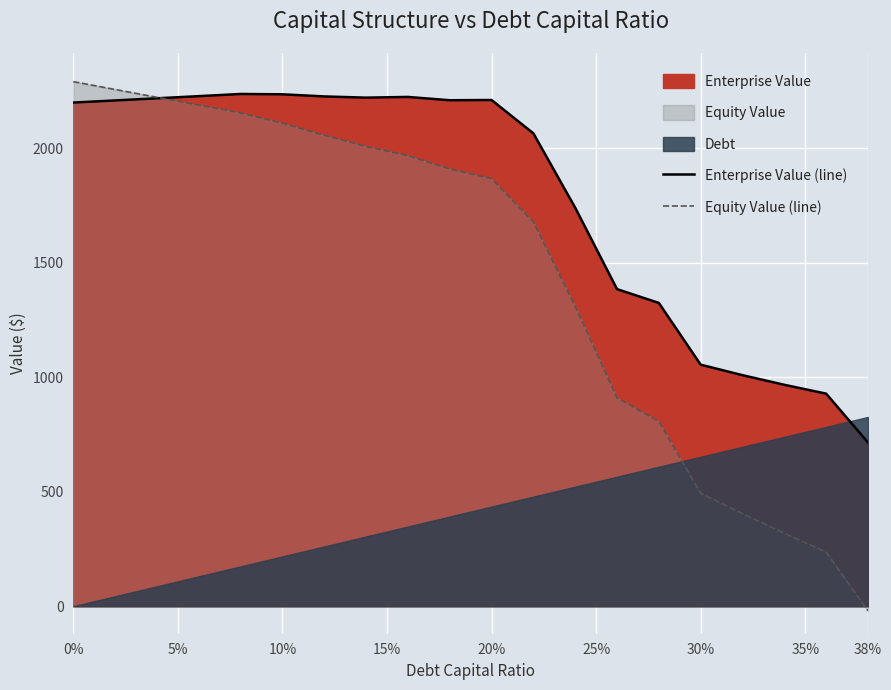

Is it true that Enterprise Value (line) equals 2207.6 at 5%?

True